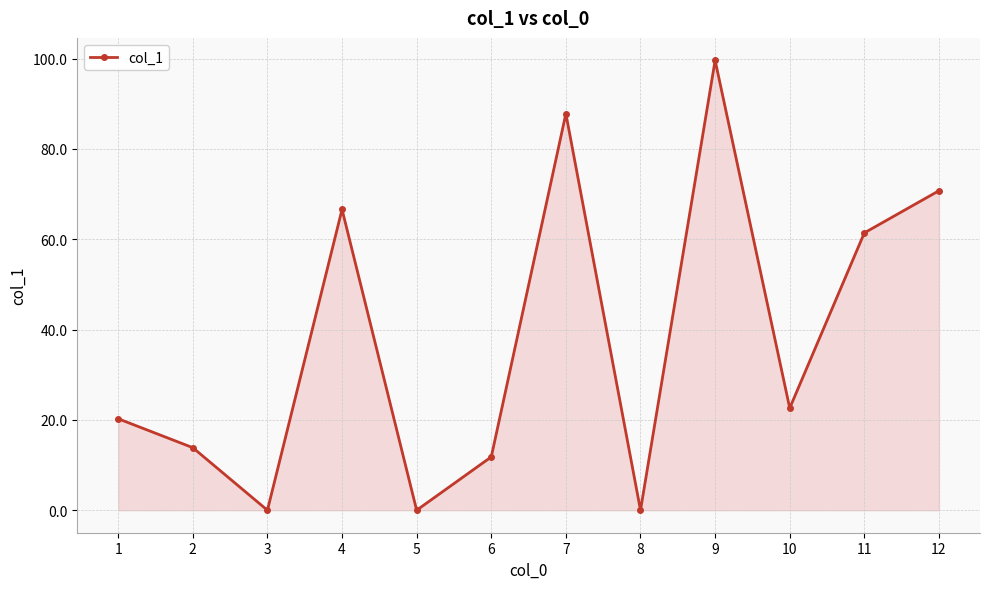

What is the value of the 4th point from the left?

66.6